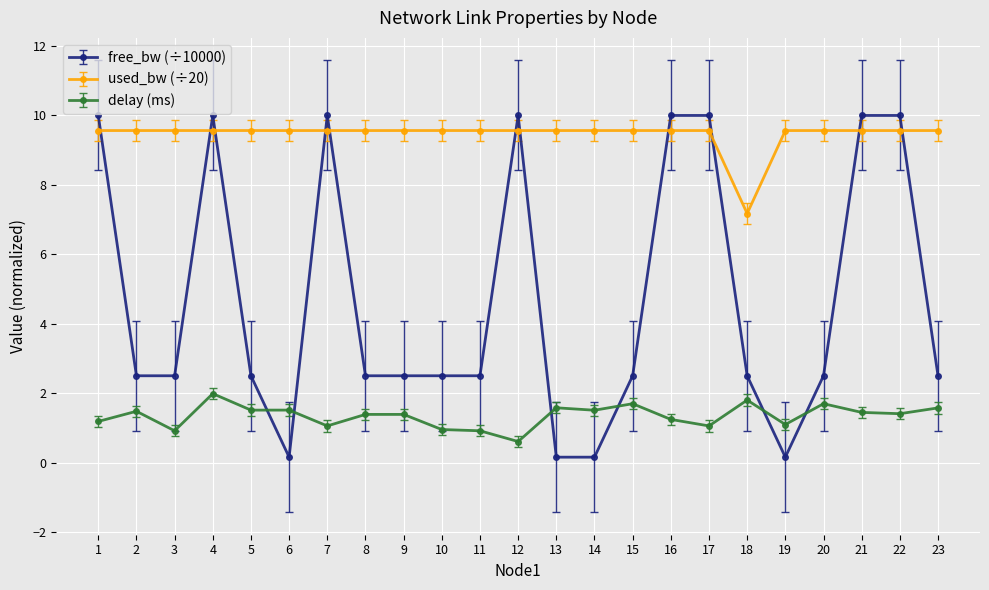

At which label does used_bw (÷20) reach its minimum?

18